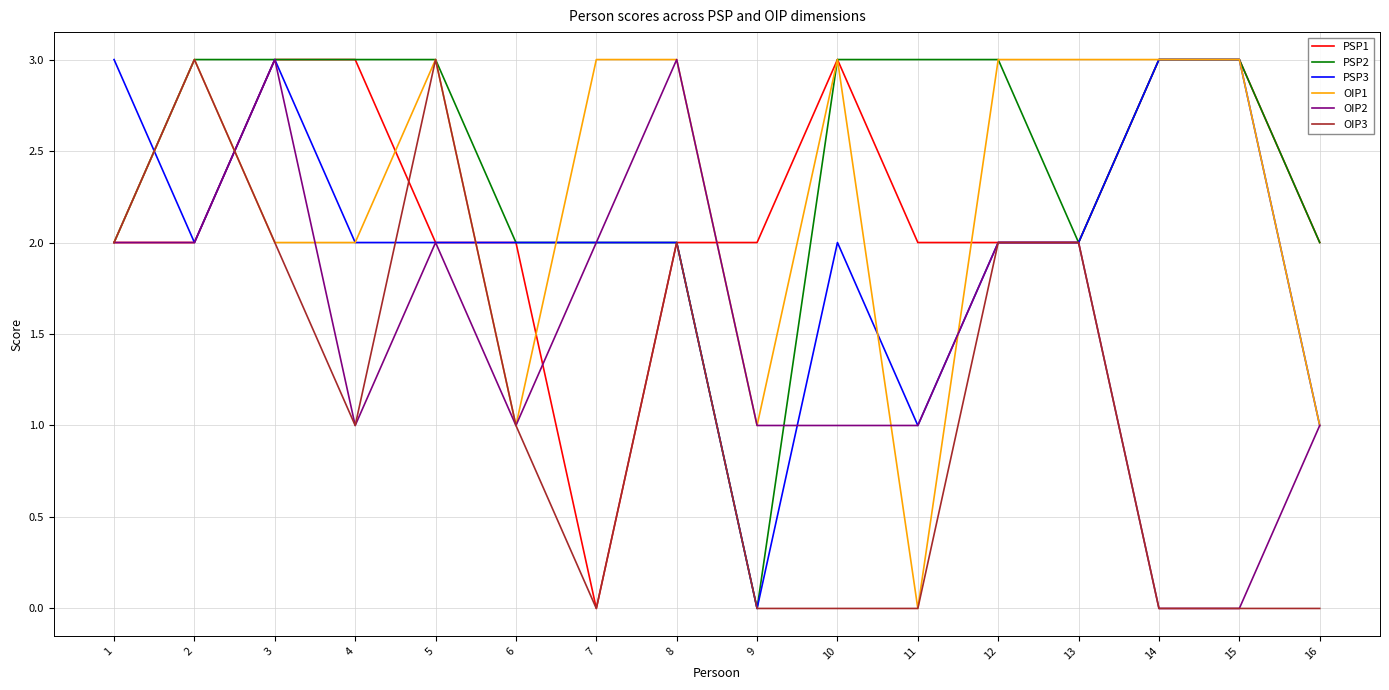

Count the number of categories in the chart.

16